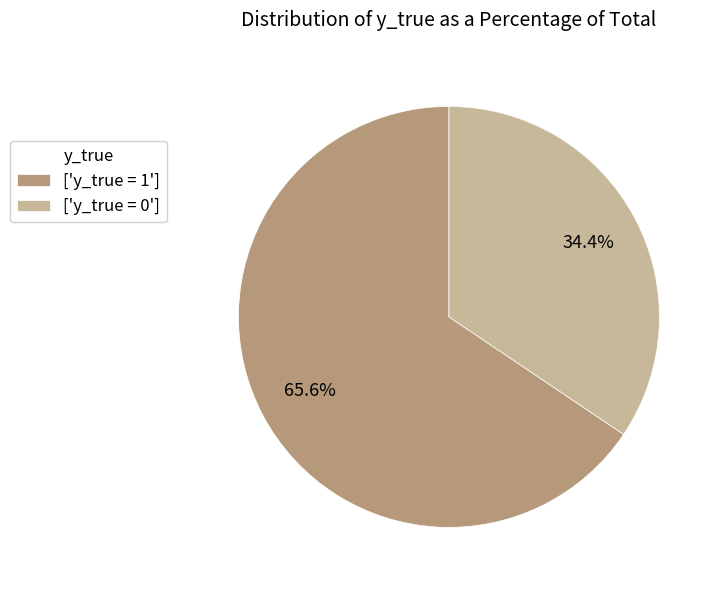

Which has a higher value, ['y_true = 1'] or ['y_true = 0']?

['y_true = 1']